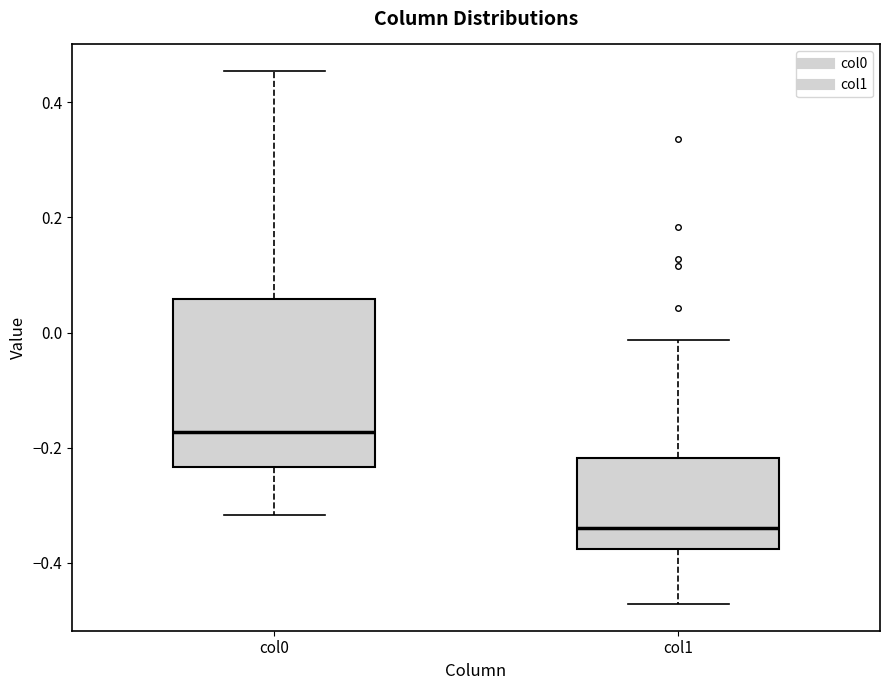

Comparing the boxes themselves (not the whiskers), which one is the tallest?

col0